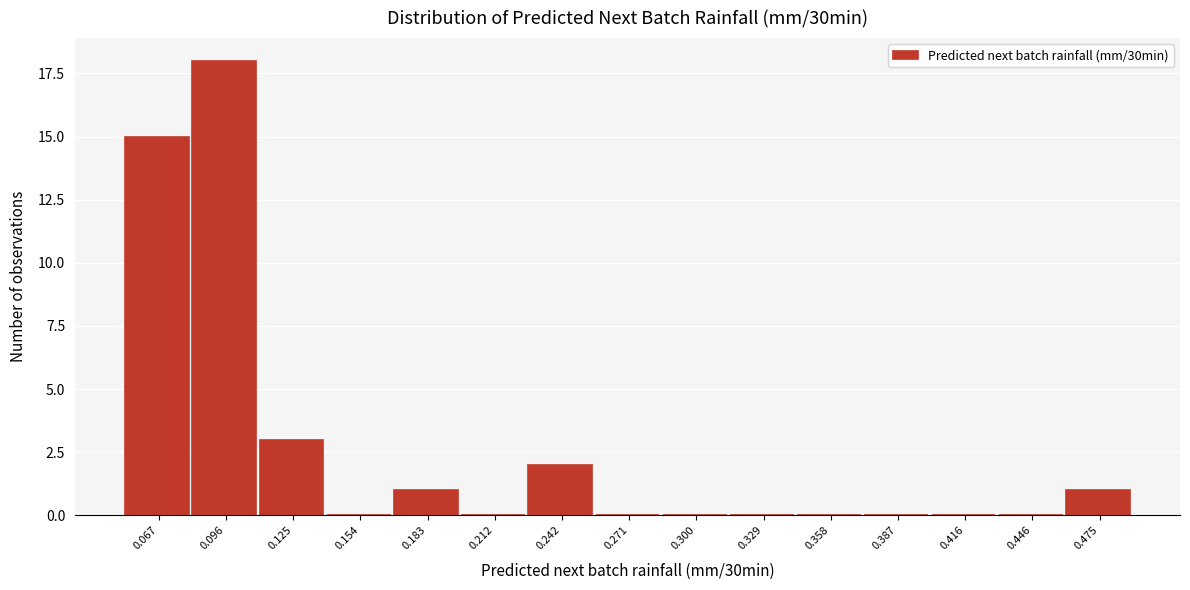

Reading left to right, list all the values displayed in this chart.

0.067=15	0.096=18	0.125=3	0.154=0	0.183=1	0.212=0	0.242=2	0.271=0	0.300=0	0.329=0	0.358=0	0.387=0	0.416=0	0.446=0	0.475=1